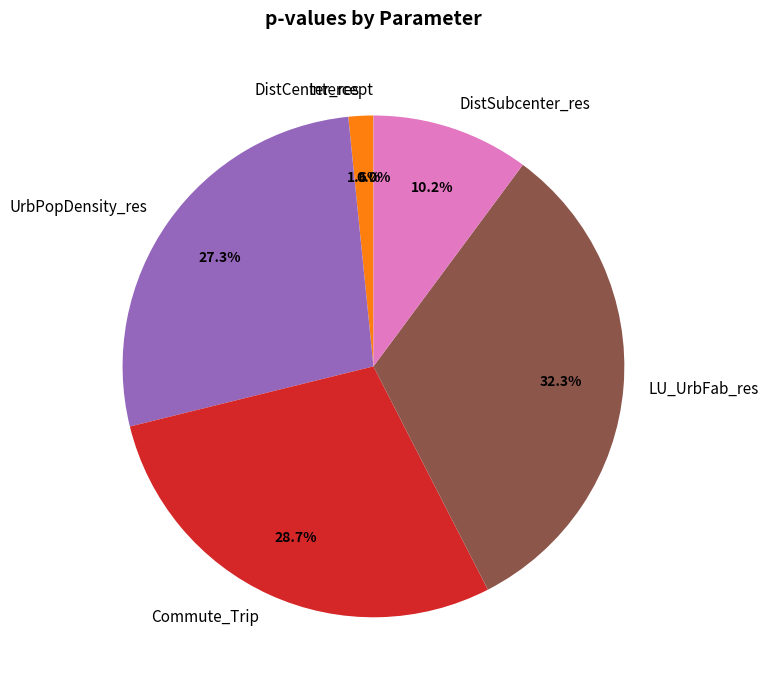

What is the largest slice in the pie chart?

LU_UrbFab_res